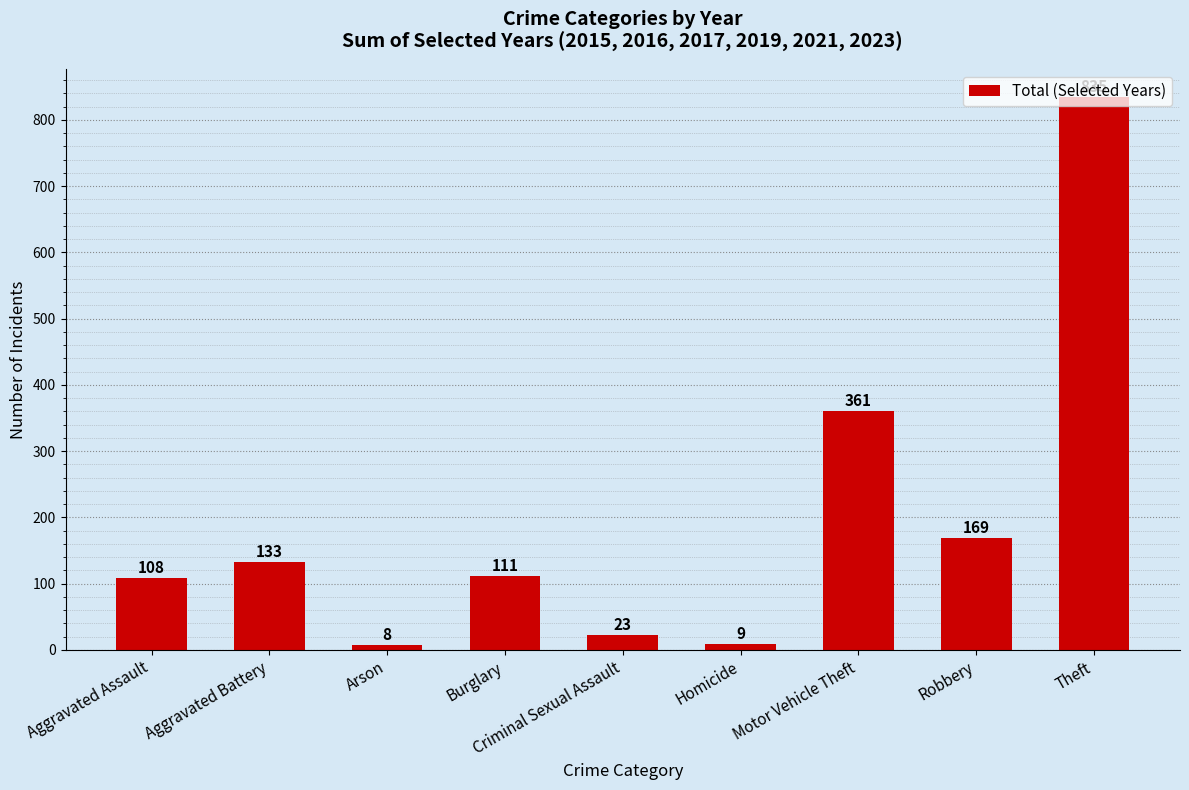

The chart shows a value of 645 at Motor Vehicle Theft. True or false?

False